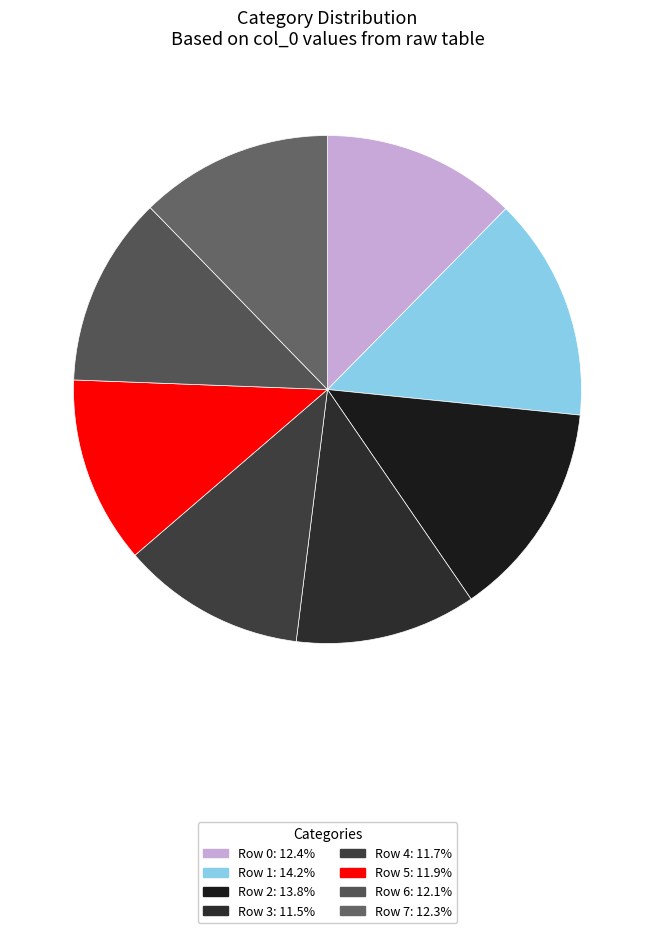

How many segments does this pie chart have?

8